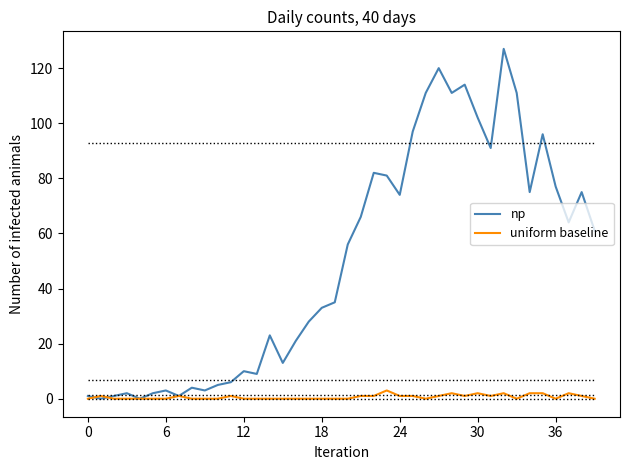

List the series in order of their peak value, highest first.

np, uniform baseline